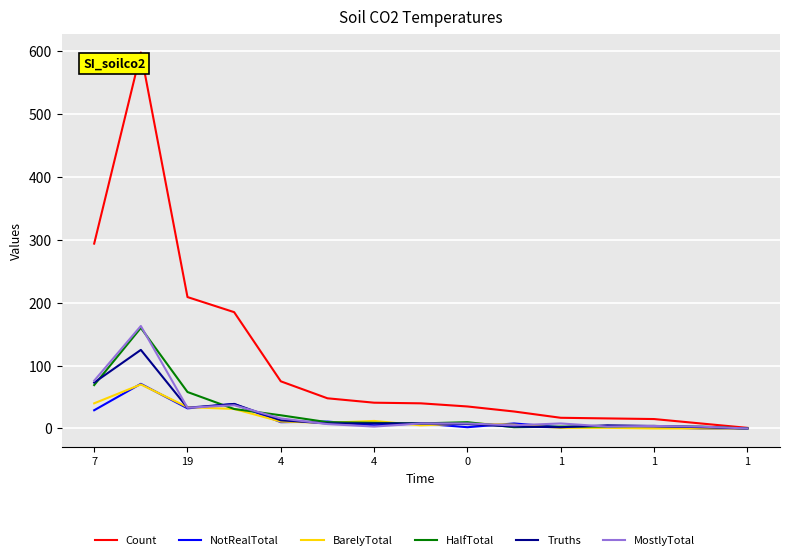

Which series has the largest range (max minus min)?

Count